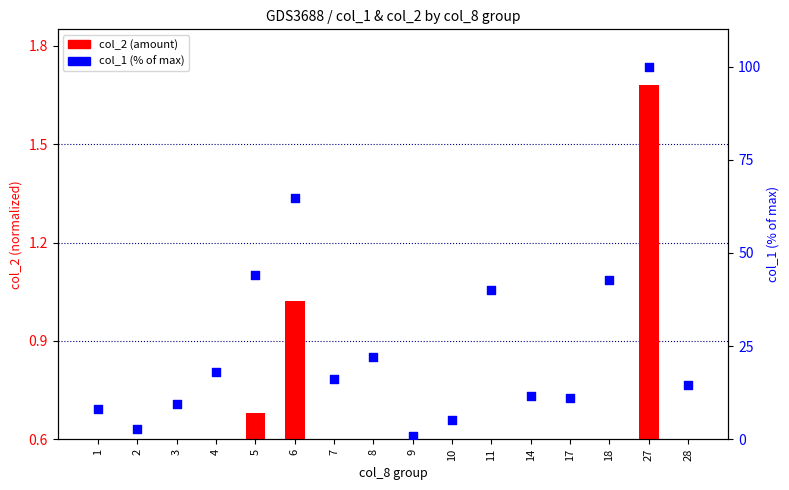

Which series reaches the maximum Y coordinate?

col_1 % of max